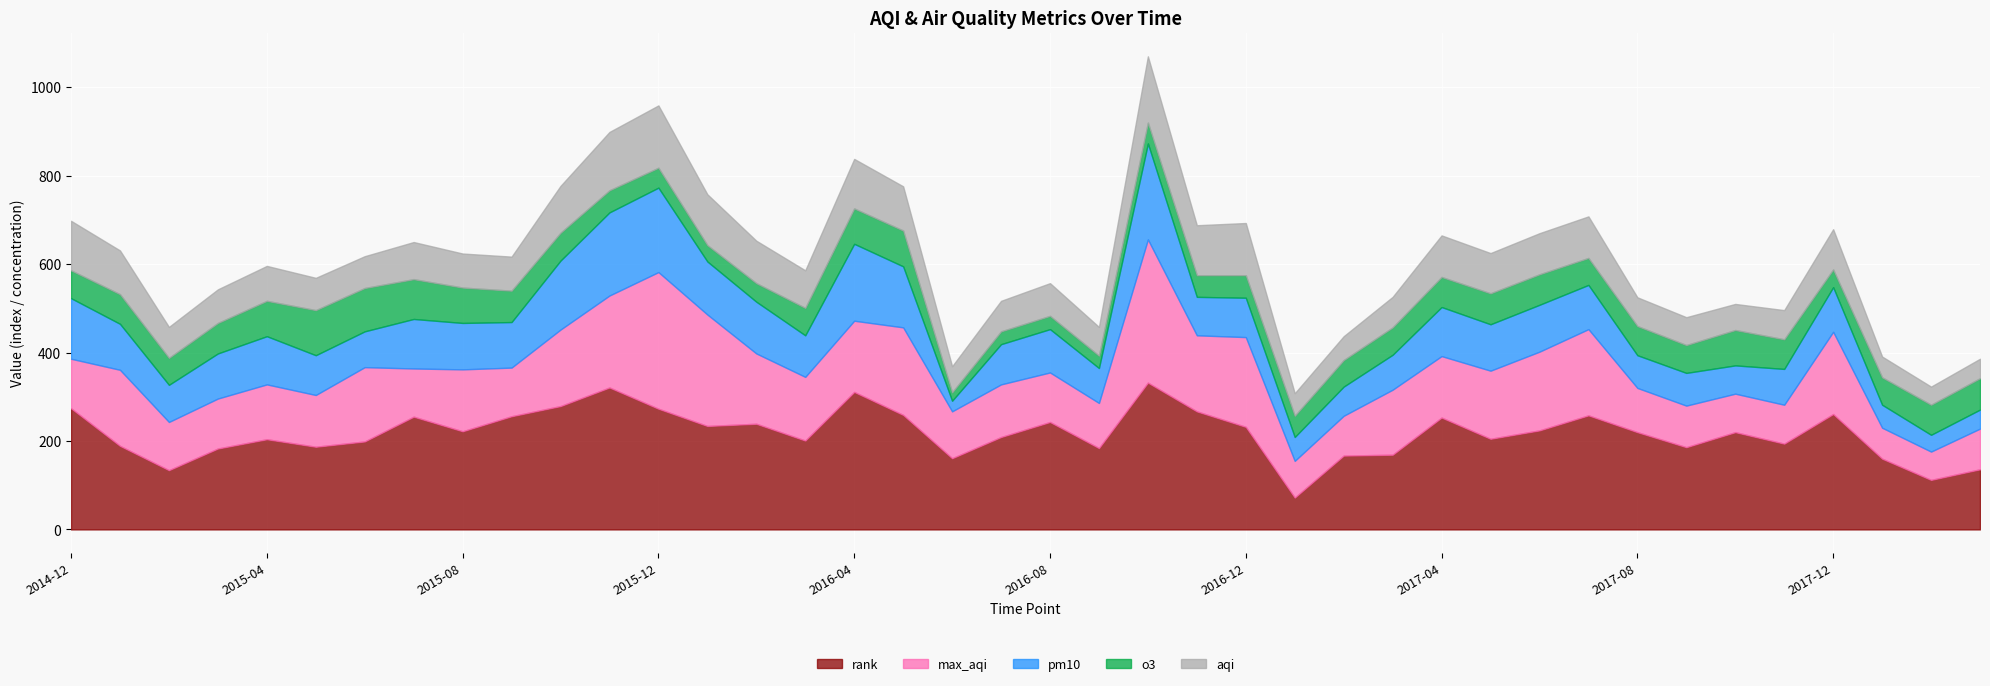

Reading right to left, transcribe all the data shown in this chart.

aqi: 2018-03=44	2018-02=41	2018-01=47	2017-12=91	2017-11=66	2017-10=59	2017-09=63	2017-08=65	2017-07=94	2017-06=93	2017-05=91	2017-04=94	2017-03=69	2017-02=54	2017-01=51	2016-12=118	2016-11=113	2016-10=150	2016-09=65	2016-08=74	2016-07=69	2016-06=59	2016-05=100	2016-04=112	2016-03=85	2016-02=96	2016-01=115	2015-12=141	2015-11=132	2015-10=106	2015-09=77	2015-08=77	2015-07=84	2015-06=72	2015-05=73	2015-04=79	2015-03=76	2015-02=70	2015-01=99	2014-12=112
max_aqi: 2018-03=92	2018-02=64	2018-01=70	2017-12=186	2017-11=88	2017-10=87	2017-09=94	2017-08=100	2017-07=195	2017-06=178	2017-05=154	2017-04=139	2017-03=147	2017-02=90	2017-01=83	2016-12=203	2016-11=172	2016-10=324	2016-09=102	2016-08=112	2016-07=119	2016-06=106	2016-05=198	2016-04=161	2016-03=144	2016-02=159	2016-01=252	2015-12=309	2015-11=208	2015-10=173	2015-09=110	2015-08=140	2015-07=109	2015-06=168	2015-05=117	2015-04=124	2015-03=113	2015-02=109	2015-01=172	2014-12=112
pm10: 2018-03=43	2018-02=38	2018-01=52	2017-12=101	2017-11=81	2017-10=64	2017-09=74	2017-08=74	2017-07=100	2017-06=106	2017-05=105	2017-04=111	2017-03=79	2017-02=66	2017-01=54	2016-12=89	2016-11=87	2016-10=217	2016-09=79	2016-08=98	2016-07=91	2016-06=24	2016-05=138	2016-04=174	2016-03=94	2016-02=117	2016-01=120	2015-12=191	2015-11=188	2015-10=156	2015-09=103	2015-08=105	2015-07=112	2015-06=81	2015-05=90	2015-04=109	2015-03=102	2015-02=84	2015-01=104	2014-12=137
o3: 2018-03=71	2018-02=68	2018-01=62	2017-12=40	2017-11=67	2017-10=80	2017-09=63	2017-08=66	2017-07=61	2017-06=69	2017-05=70	2017-04=68	2017-03=62	2017-02=60	2017-01=48	2016-12=51	2016-11=49	2016-10=47	2016-09=28	2016-08=30	2016-07=29	2016-06=19	2016-05=81	2016-04=80	2016-03=62	2016-02=42	2016-01=37	2015-12=45	2015-11=50	2015-10=63	2015-09=71	2015-08=80	2015-07=90	2015-06=98	2015-05=102	2015-04=80	2015-03=69	2015-02=61	2015-01=67	2014-12=63
rank: 2018-03=136	2018-02=112	2018-01=160	2017-12=261	2017-11=194	2017-10=220	2017-09=186	2017-08=220	2017-07=258	2017-06=224	2017-05=205	2017-04=253	2017-03=169	2017-02=167	2017-01=72	2016-12=232	2016-11=267	2016-10=332	2016-09=184	2016-08=243	2016-07=209	2016-06=161	2016-05=259	2016-04=311	2016-03=201	2016-02=239	2016-01=234	2015-12=273	2015-11=321	2015-10=279	2015-09=256	2015-08=222	2015-07=255	2015-06=199	2015-05=187	2015-04=204	2015-03=183	2015-02=134	2015-01=189	2014-12=274